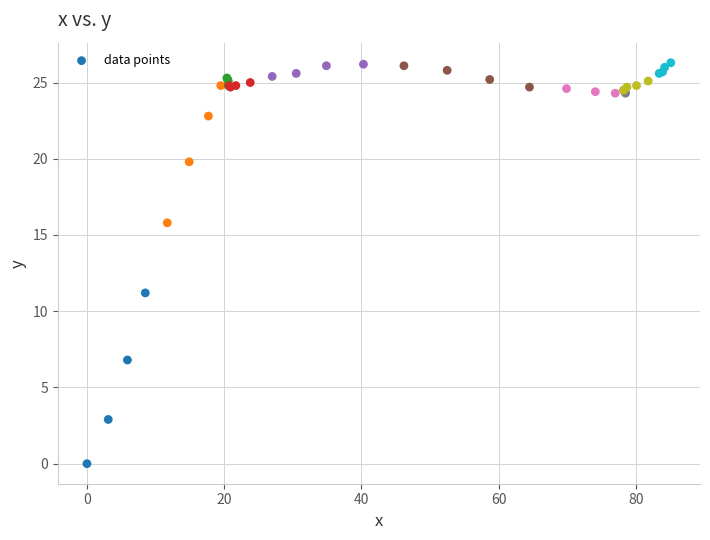

What Y value in the scatter plot is closest to 13?

11.2